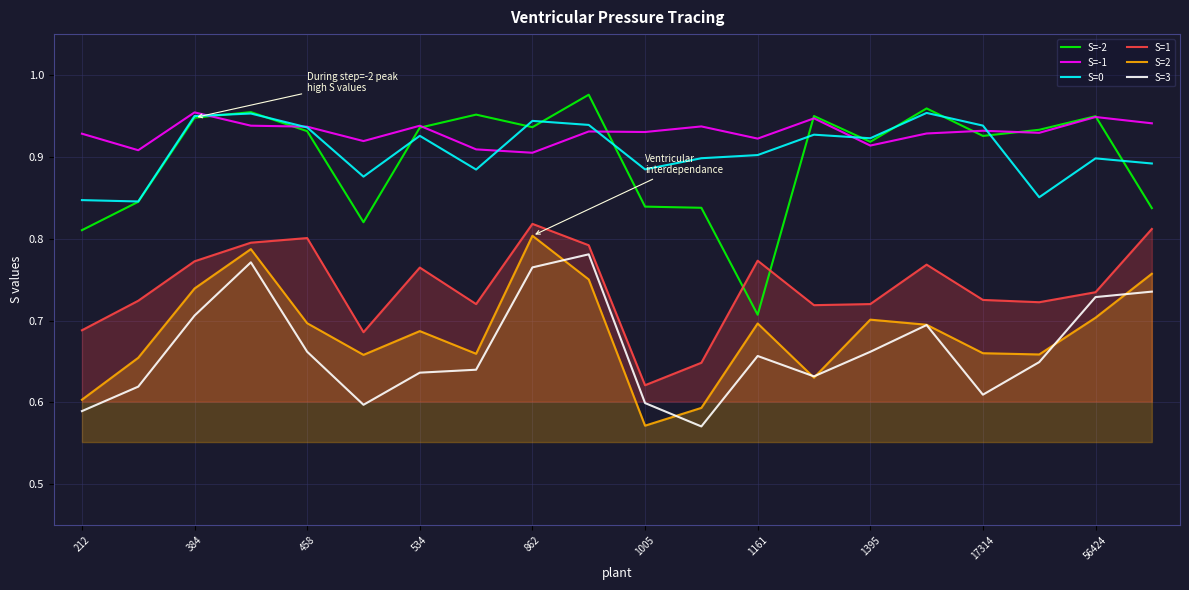

True or false: S=3 has more than 2 interior local peaks.

True